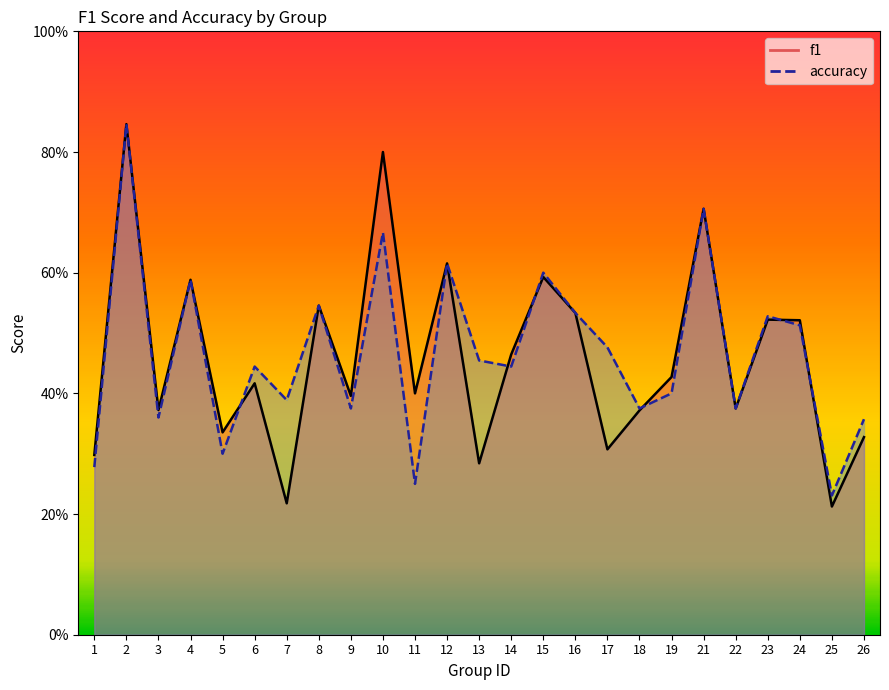

Which series ends up on top after the final intersection of f1 and accuracy?

accuracy